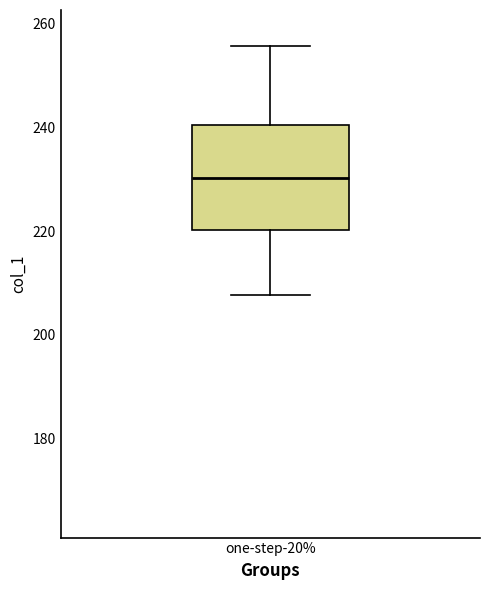

Where does the lower whisker of the box for one-step-20% end on the y-axis? The values are not printed on the chart, so give them approximately, as read against the axis.

208